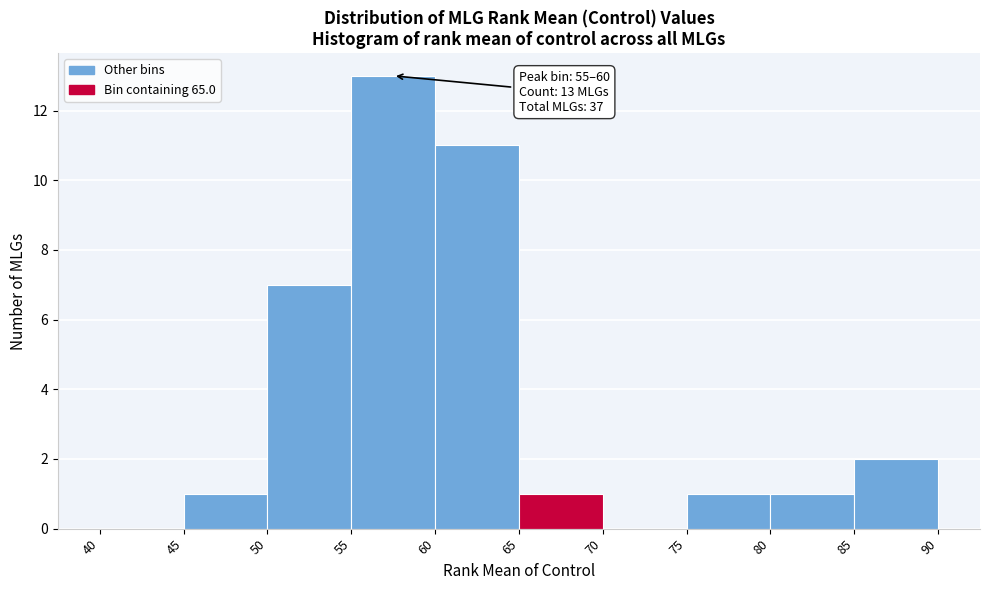

Over which range of the x-axis is the bar tallest?

55 to 60